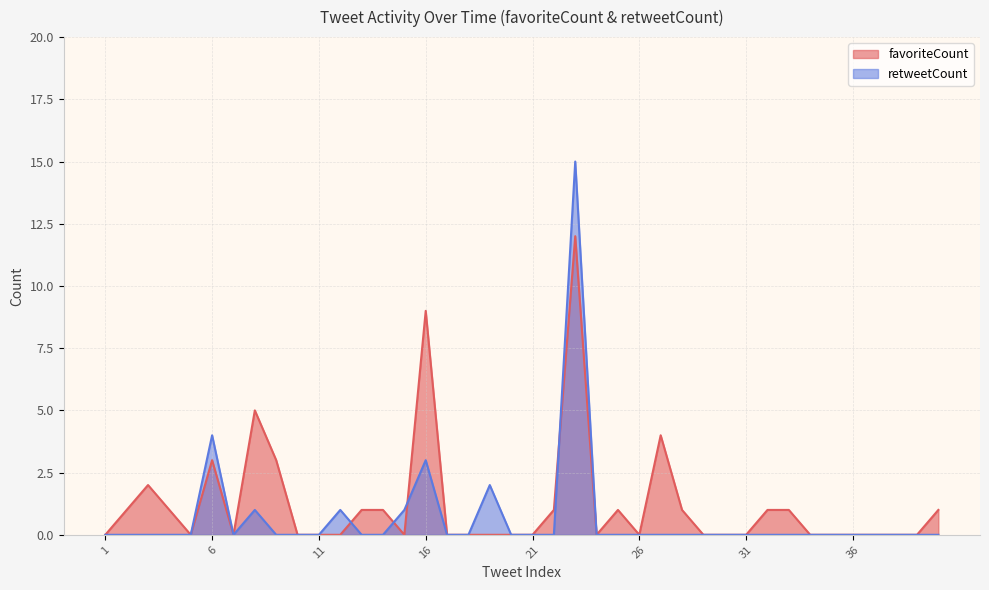

At which category does retweetCount reach its first local peak?

6